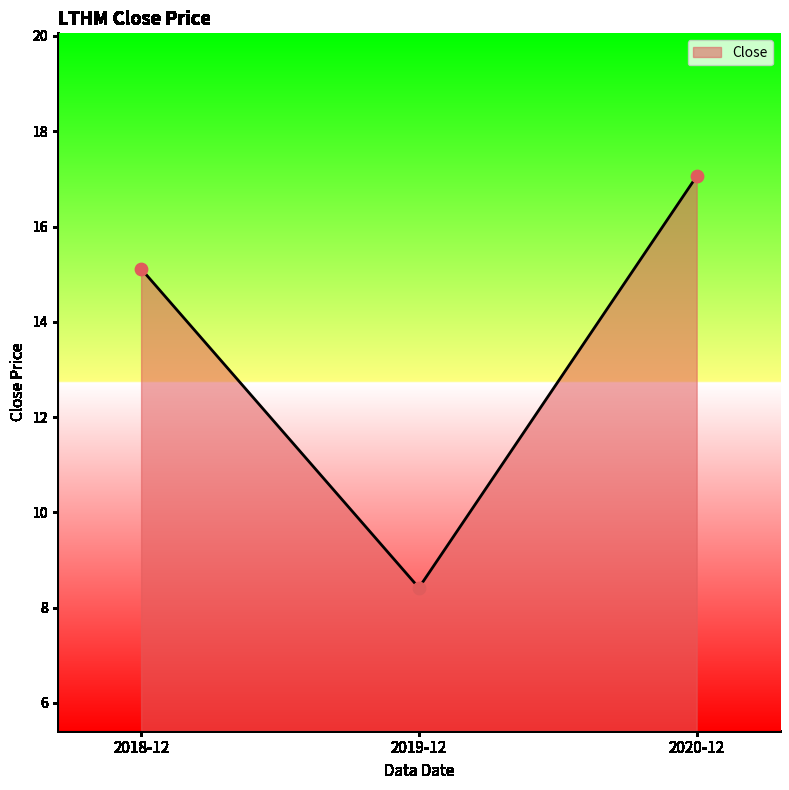

What is the ratio of the value at 2020-12 to the value at 2019-12?

2.0